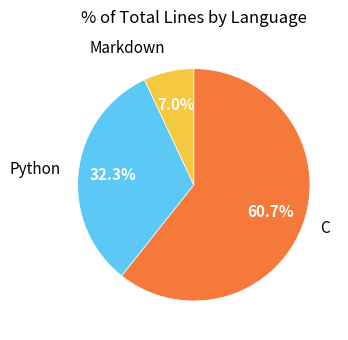

To the nearest percent, what is the combined percentage of Markdown and Python?

39%